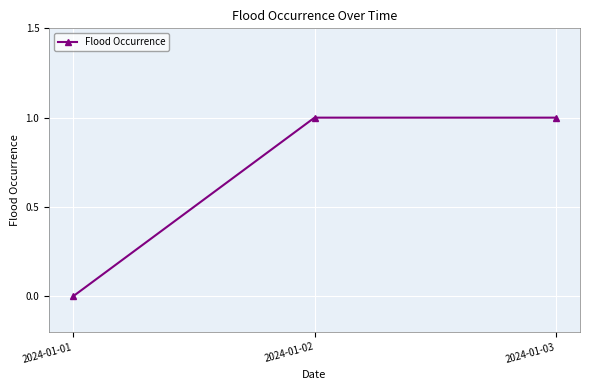

How many positive values are there?

2